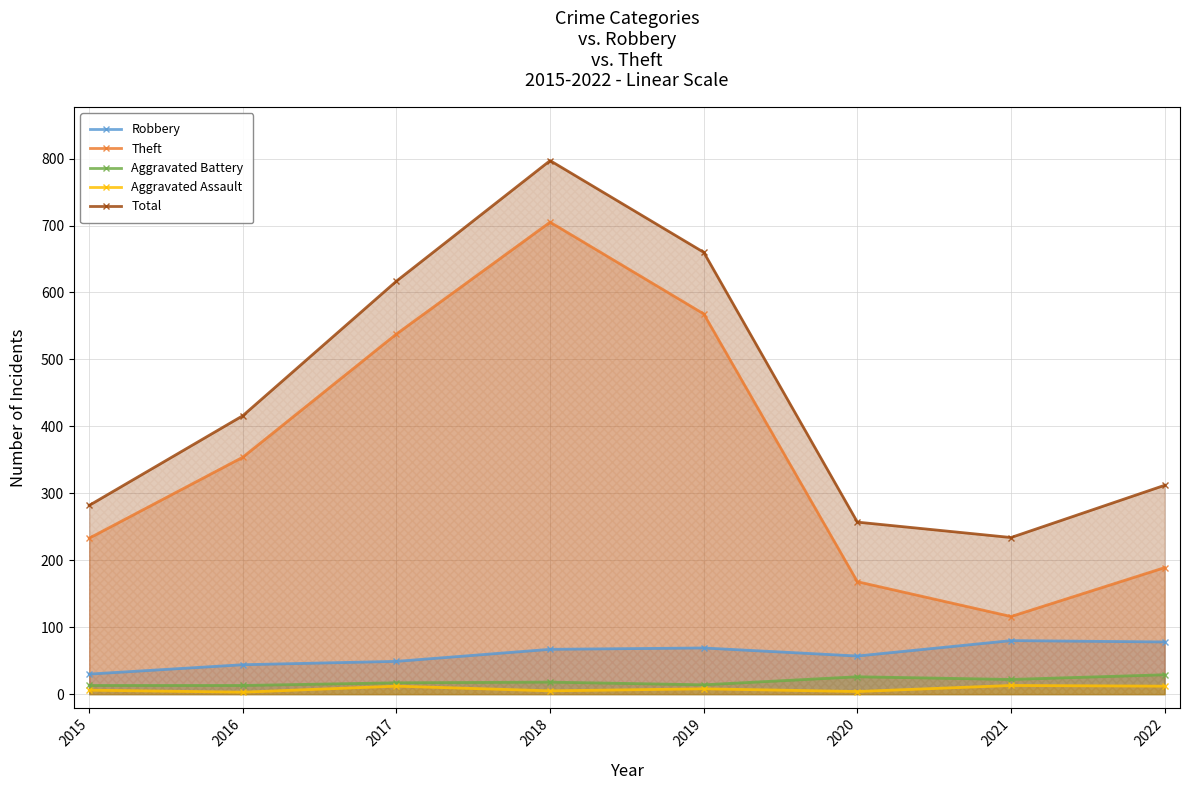

At which category is the sum across all series the highest?

2018